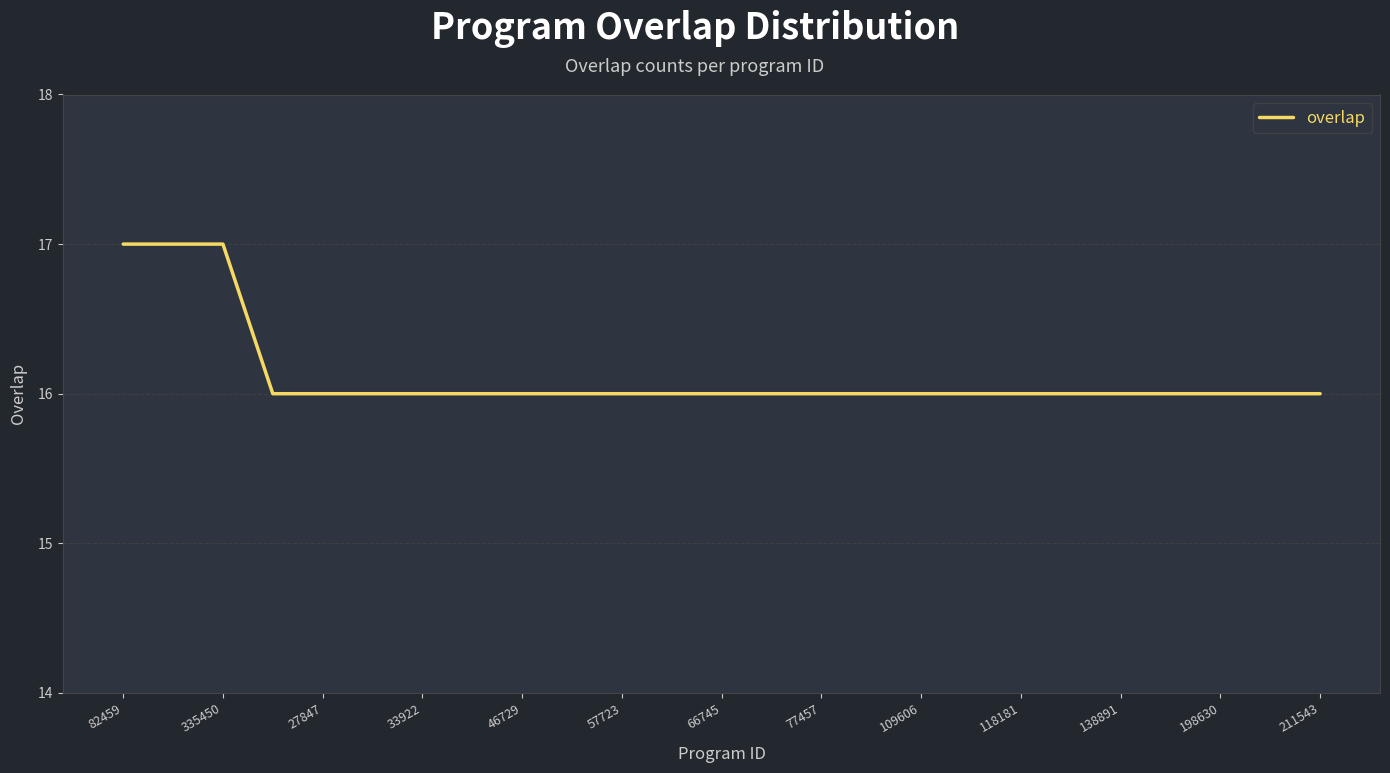

What is the greatest value displayed?

17